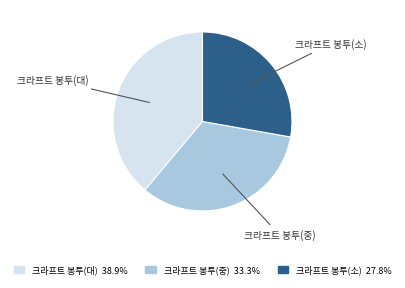

Is there a majority slice in this chart?

No